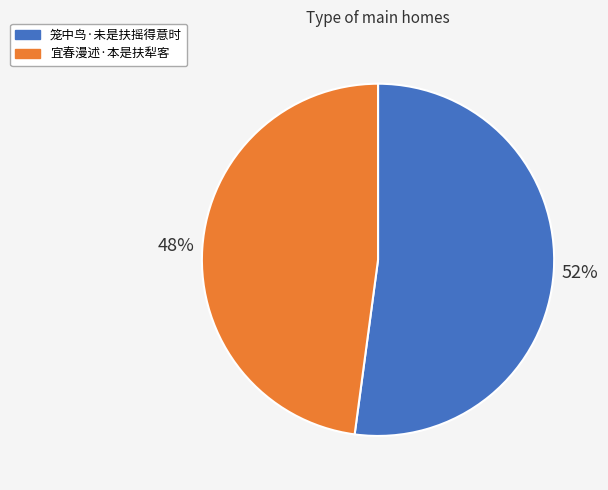

Count the number of slices in the pie.

2